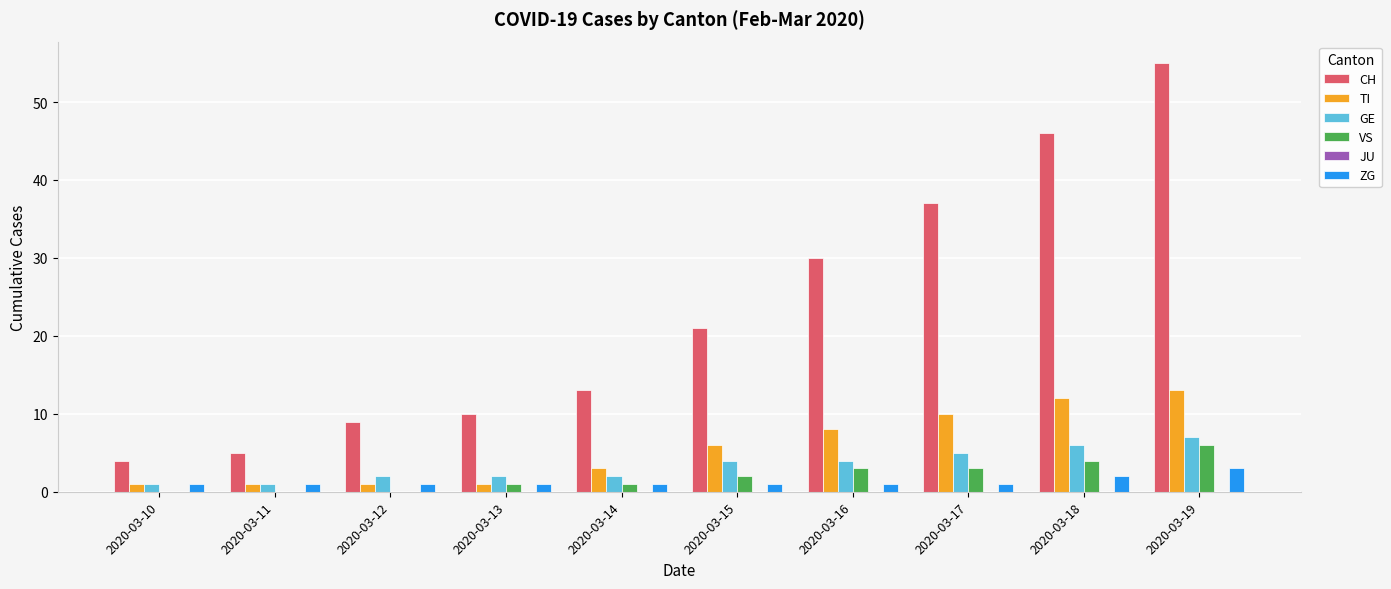

What is the total value across all series at 2020-03-14?

20